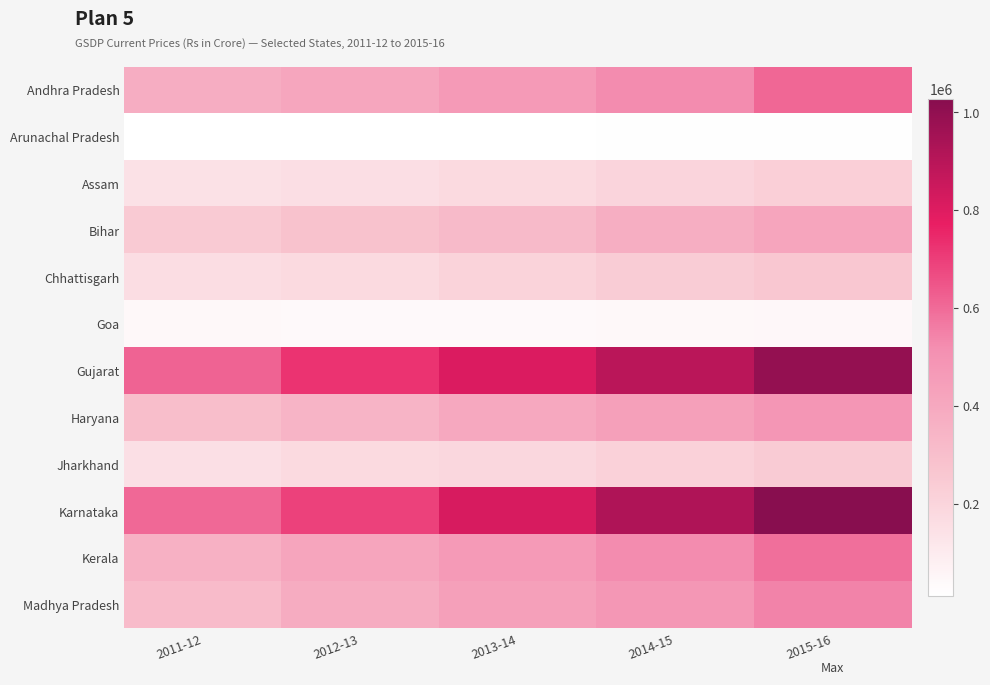

How many distinct data groups are displayed?

12